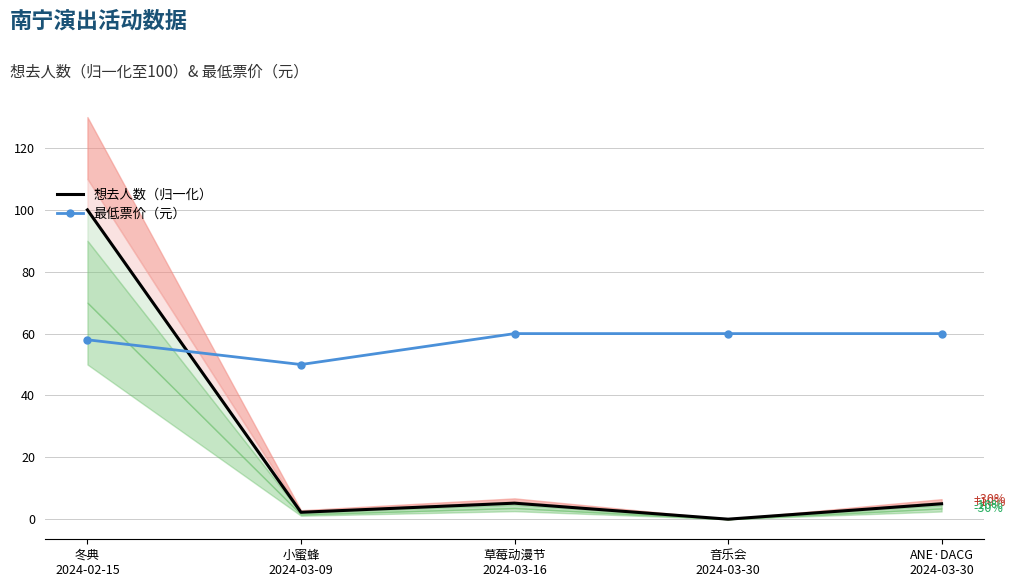

Reading right to left, transcribe all the data shown in this chart.

想去人数（归一化）: 5.0	0.0	5.2	2.2	100.0
最低票价（元）: 60.0	60.0	60.0	50.0	58.0